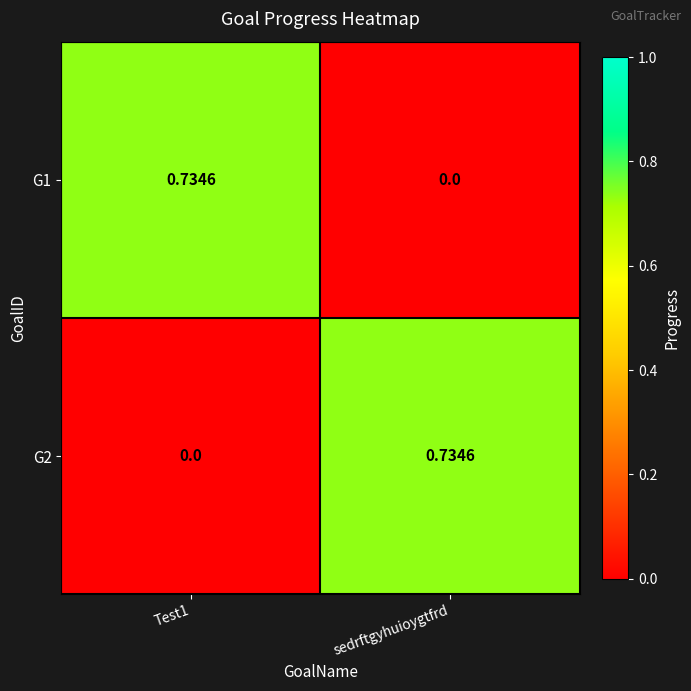

At which label does G2 reach its peak?

sedrftgyhuioygtfrd